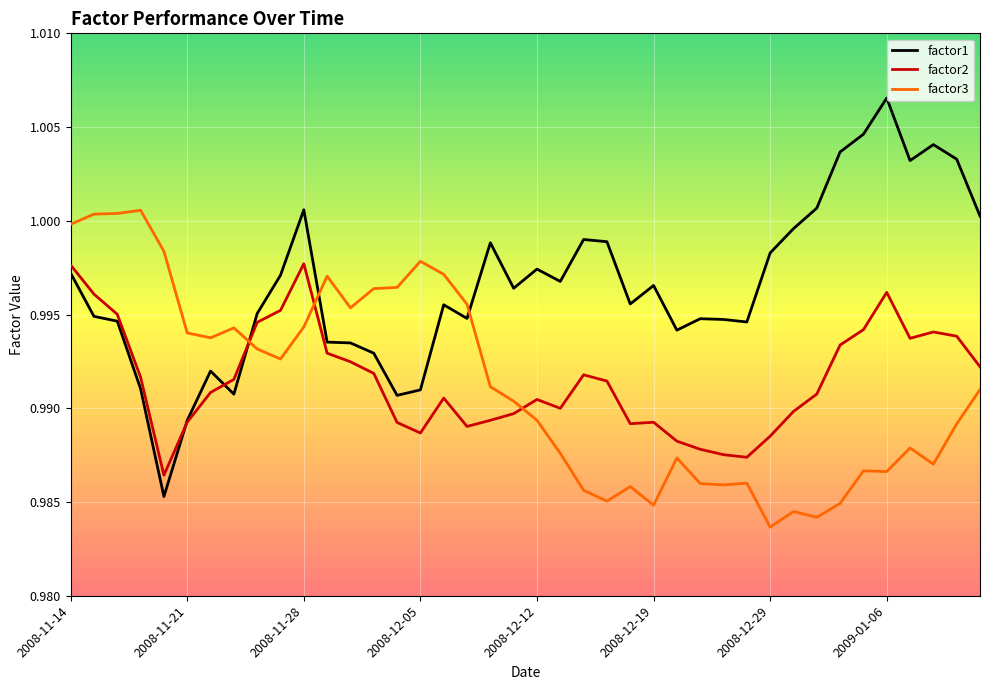

True or false: factor2 and factor3 cross at least once.

True